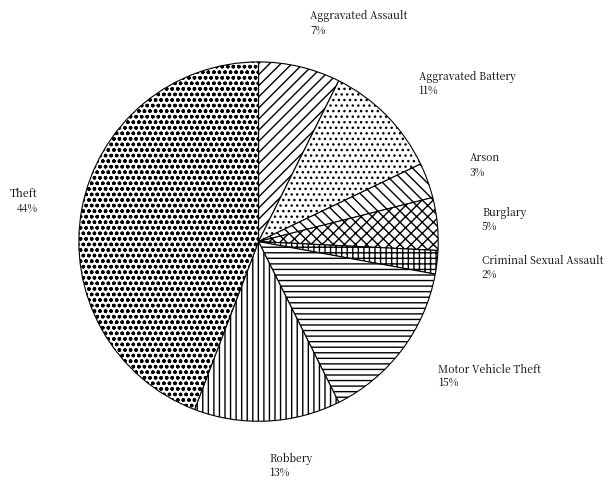

True or false: Theft accounts for 35% of the total.

False